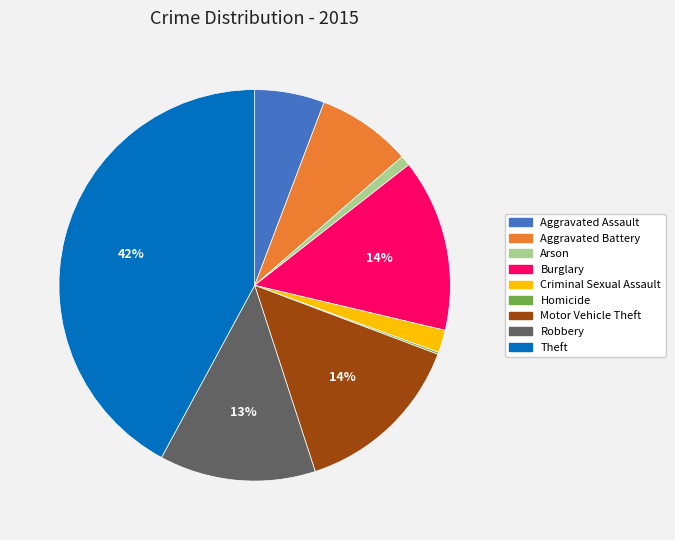

To the nearest percent, what portion does Burglary represent?

14%